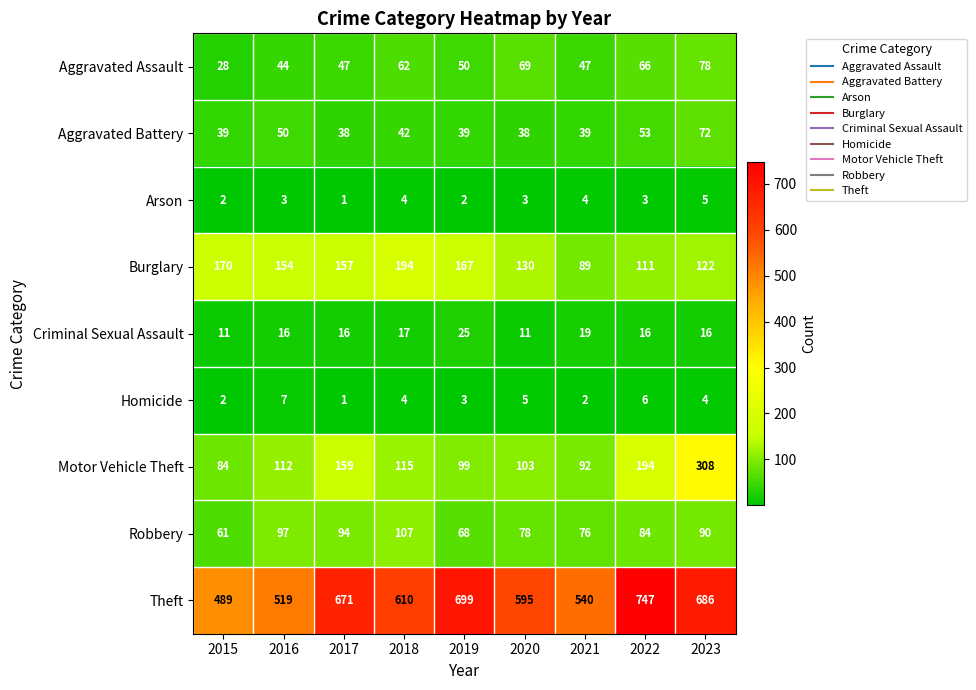

Which series has the largest total across all categories?

Theft